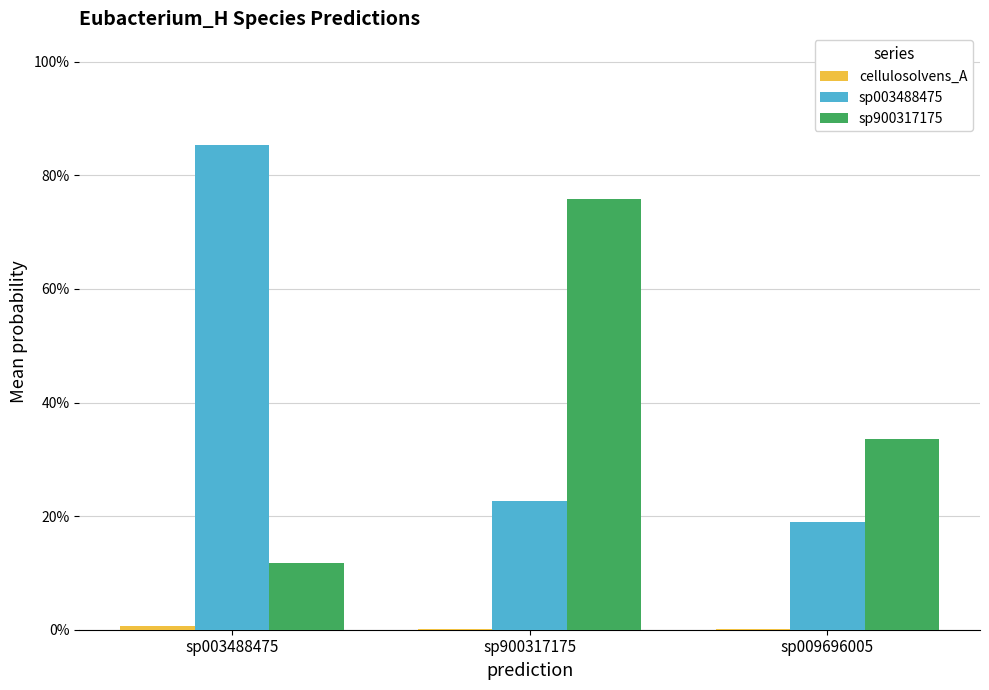

Are the bars grouped side by side (vs. stacked)?

Yes